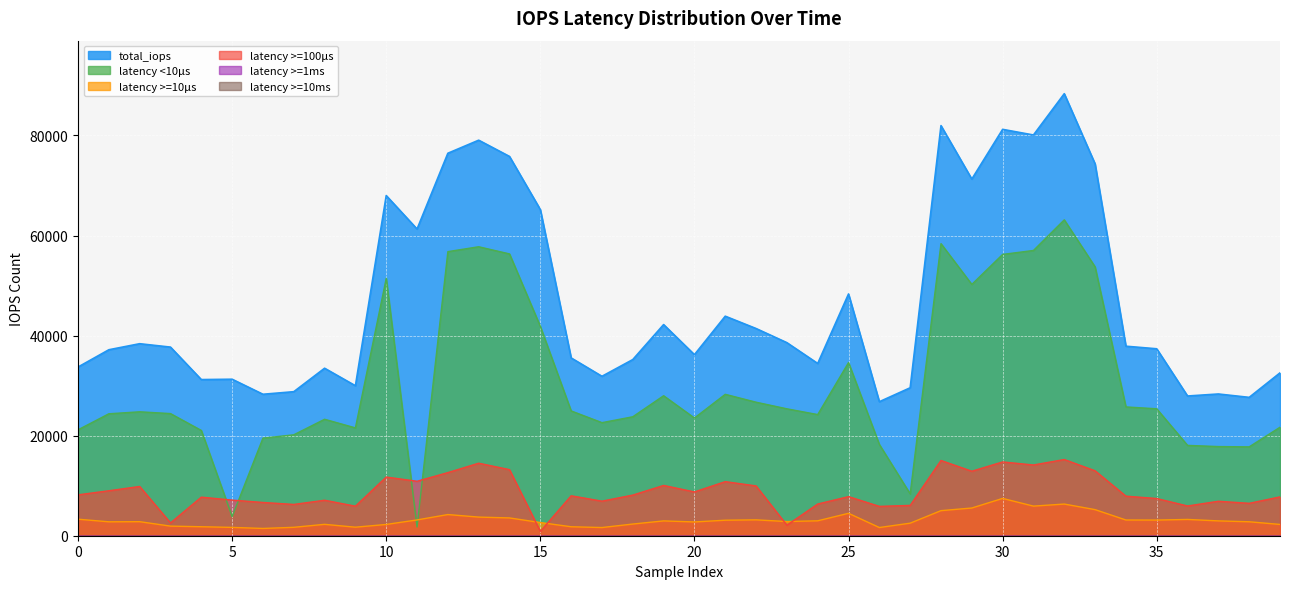

What value does the latency >=10μs series have at 4?

1797